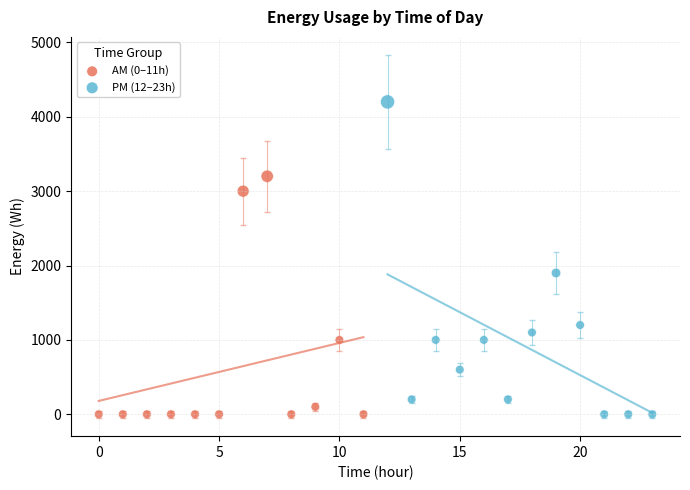

Which series has the widest spread of Y values?

PM (12–23h)